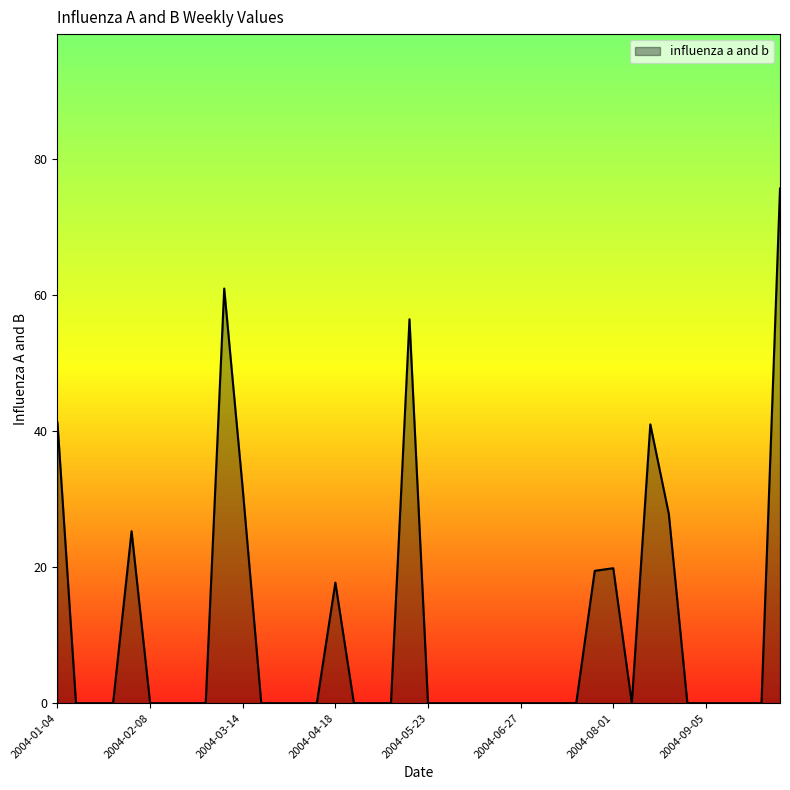

What is the difference between the maximum and minimum values?

75.7